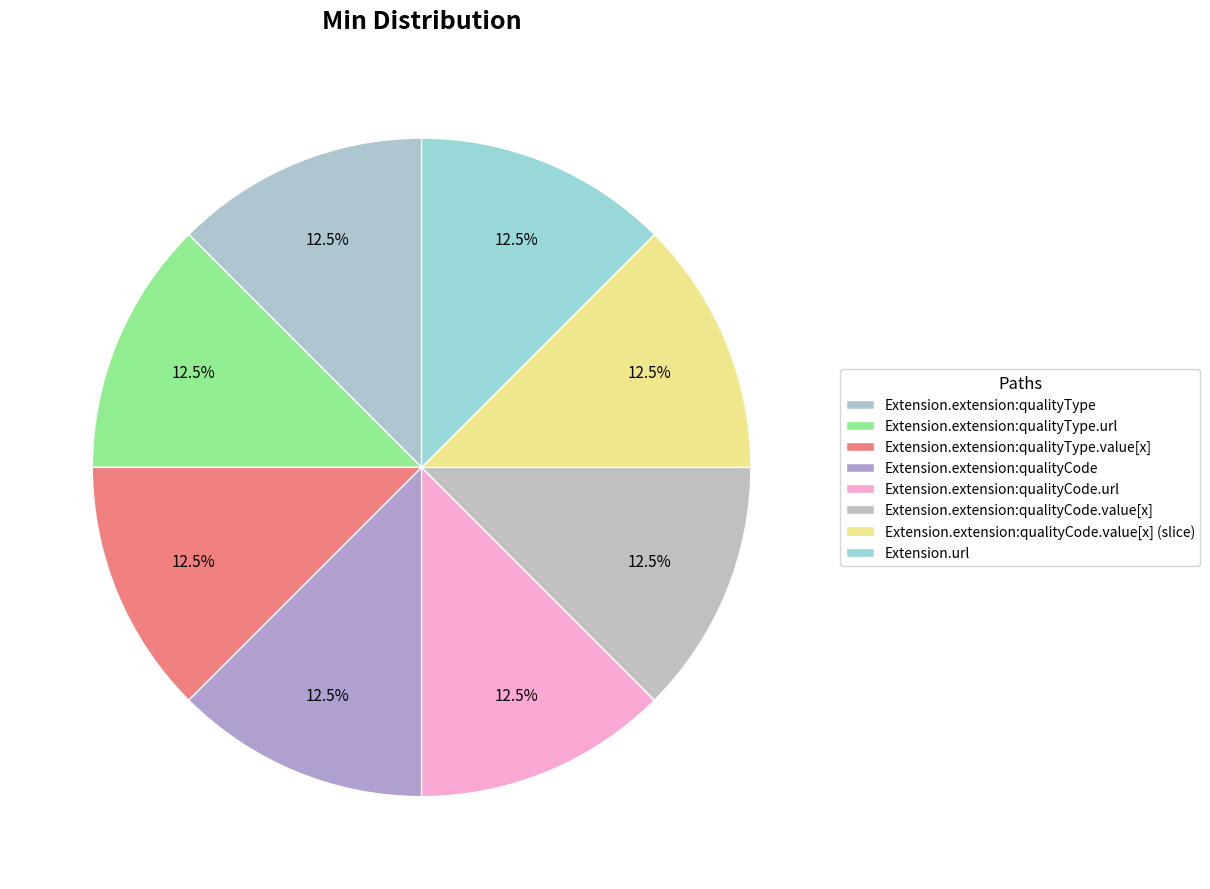

Count the number of slices in the pie.

8